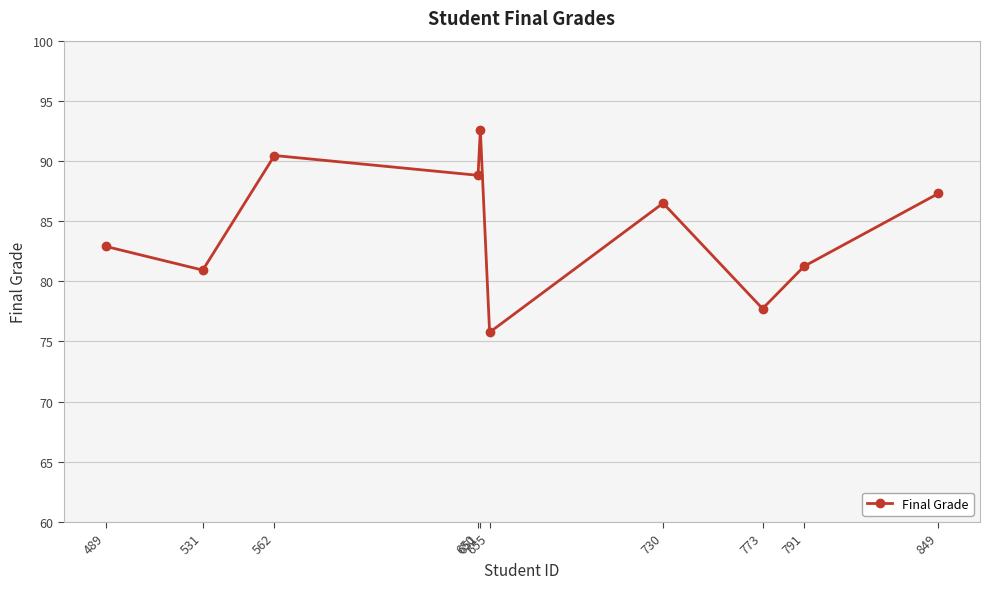

What is the approximate value at 651?

92.6